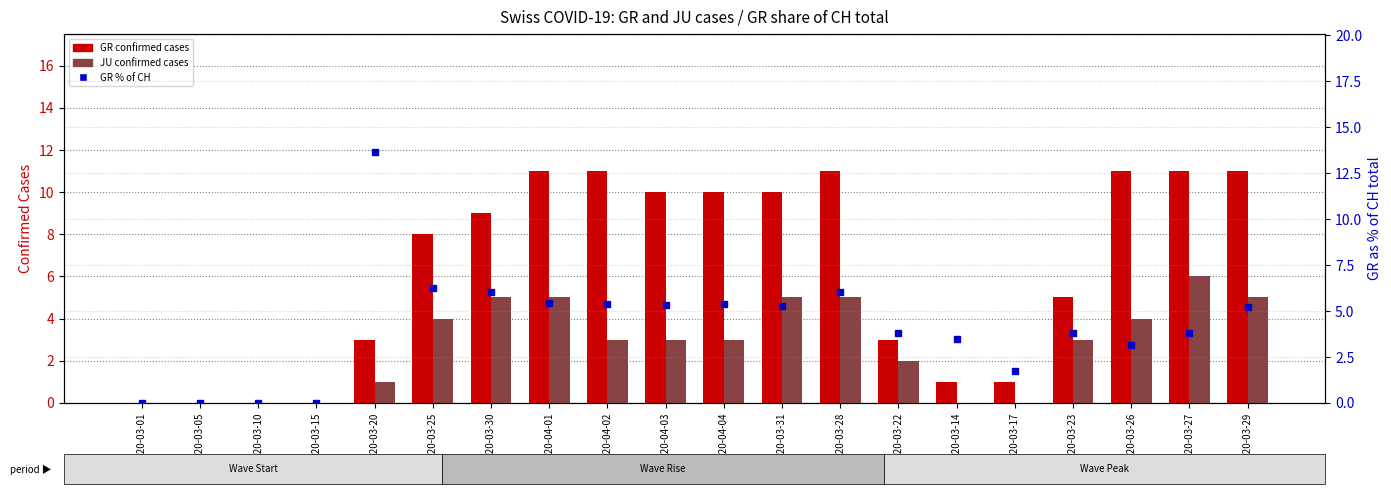

What is the sum of all GR % of CH values?

83.7